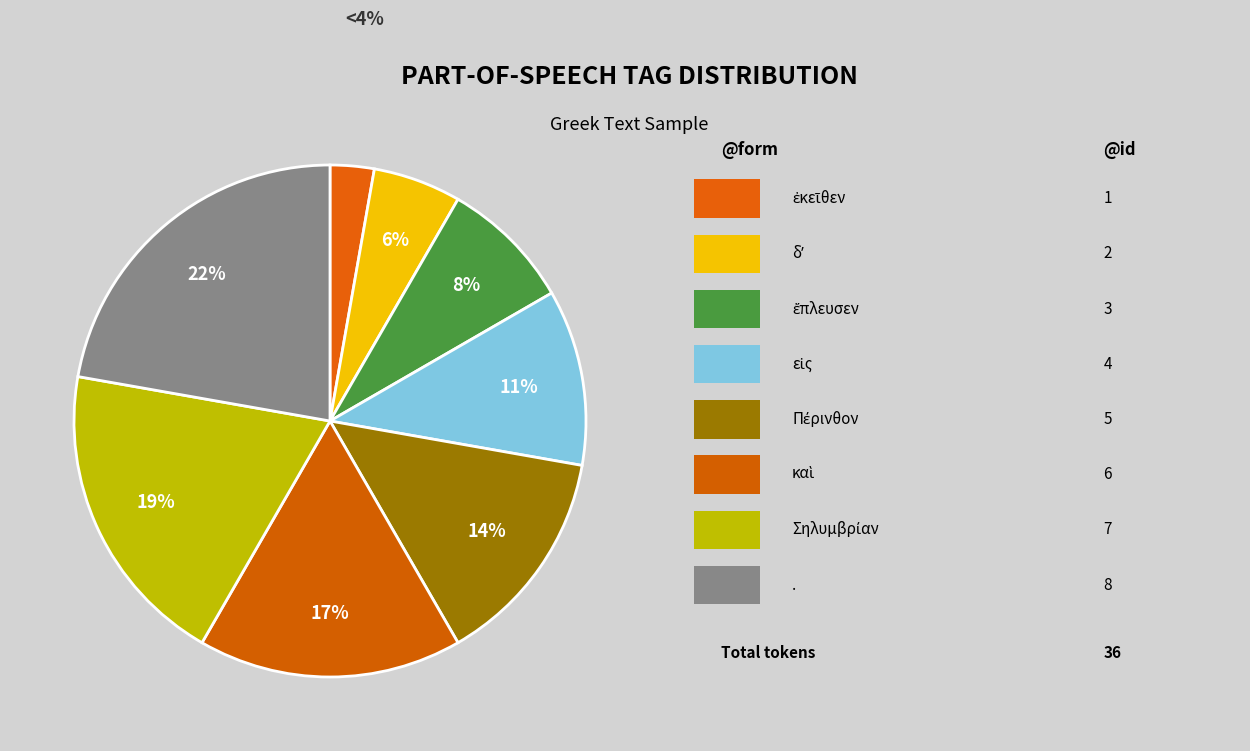

Which slice is the largest?

.